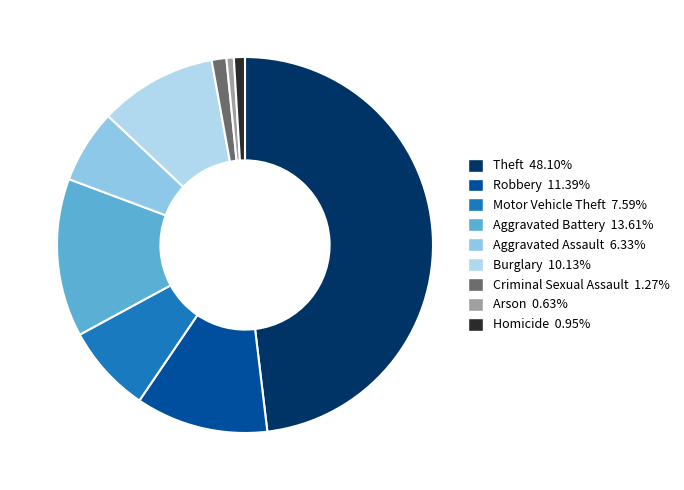

How many segments does this pie chart have?

9